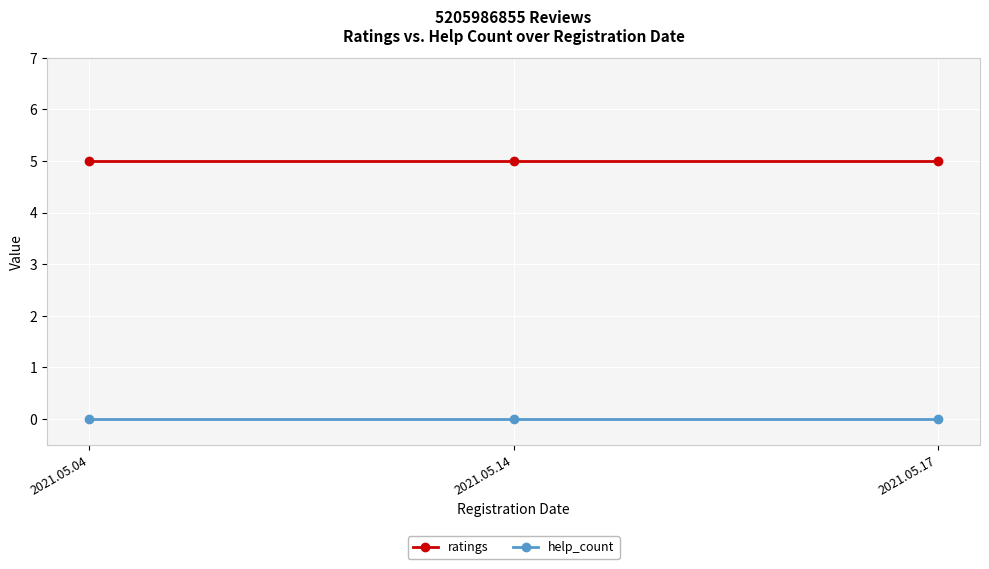

At how many categories does at least one series exceed 3?

3